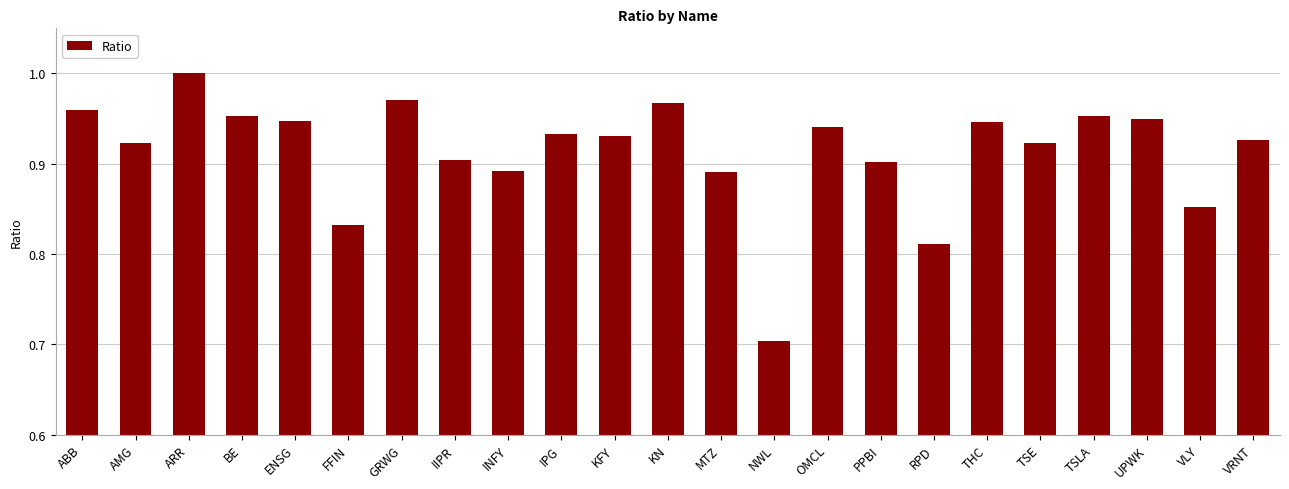

What is the smallest value displayed?

0.7